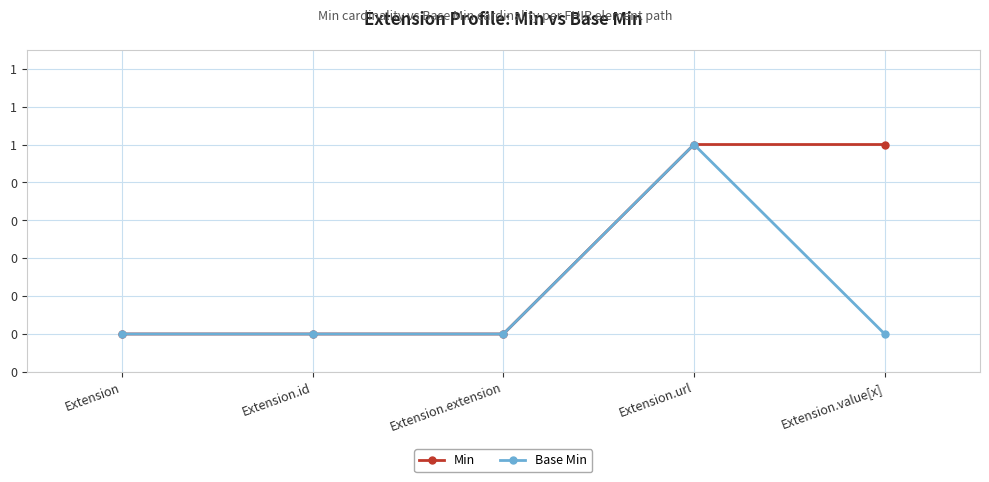

Is the value of Min at Extension greater than the value of Base Min at Extension.url?

No